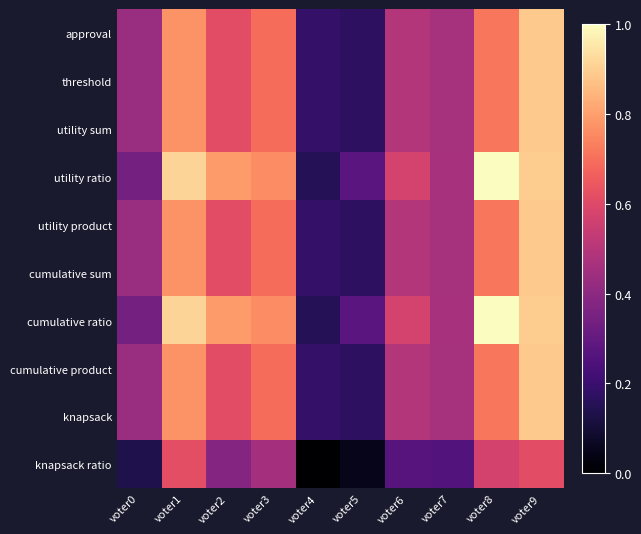

At which category does the chart reach its minimum across all series?

voter4